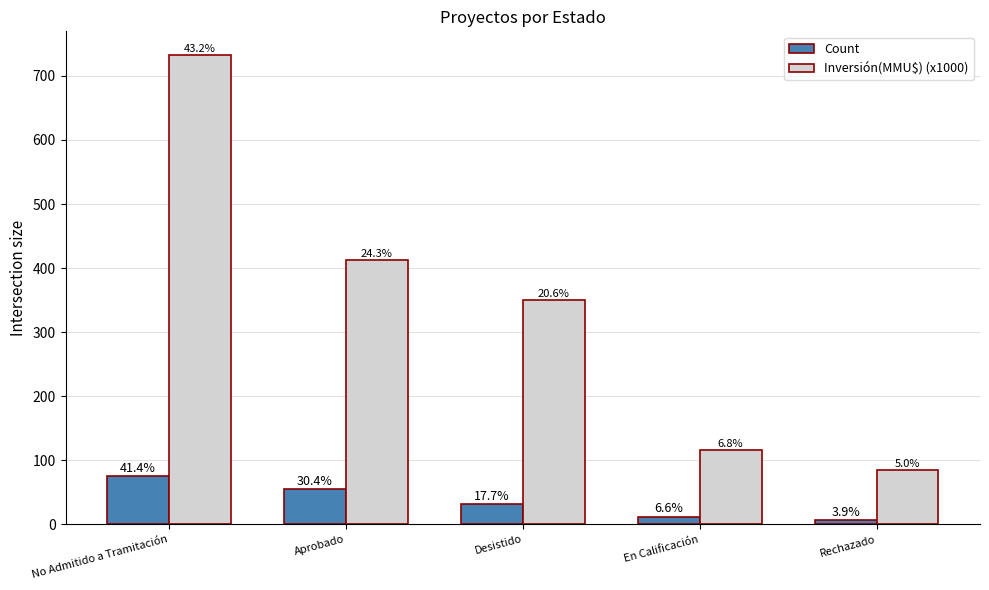

Reading right to left, what are all the values shown in this chart?

Count: 7.0	12.0	32.0	55.0	75.0
Inversión(MMU$) (x1000): 85.0	116.0	350.0	412.5	732.9